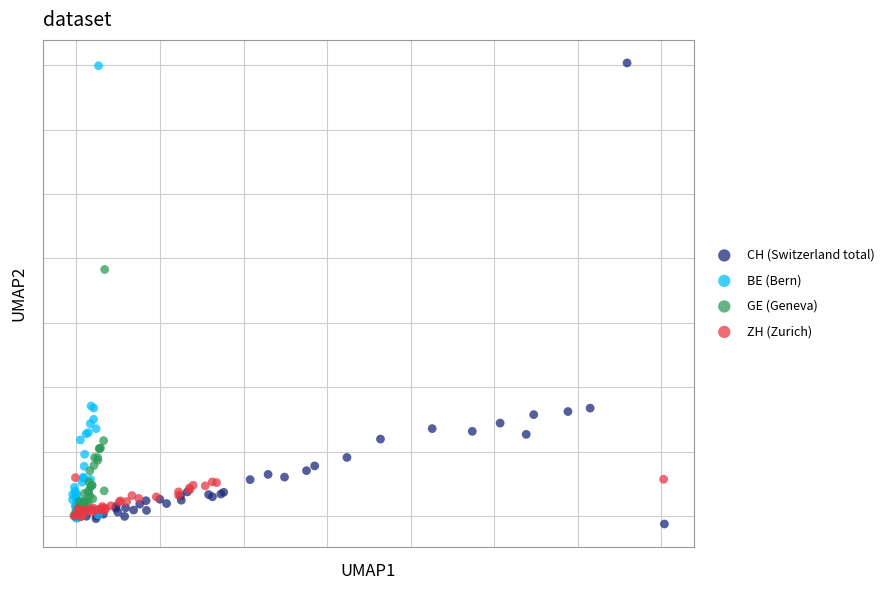

What are all the series names shown in the legend?

CH (Switzerland total), BE (Bern), GE (Geneva), ZH (Zurich)